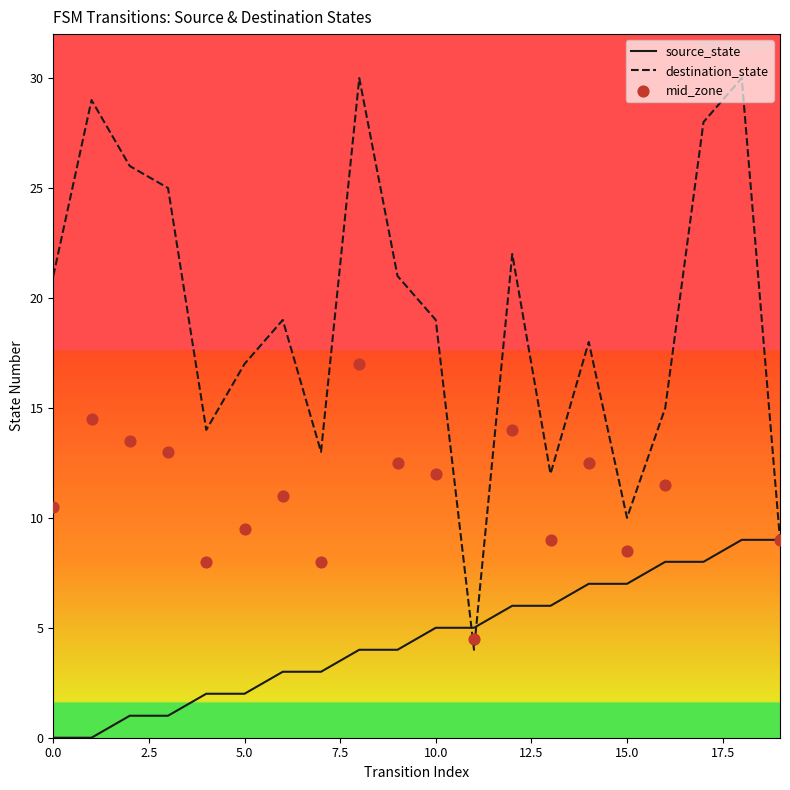

Is it true that source_state equals 3 at 5.0?

False